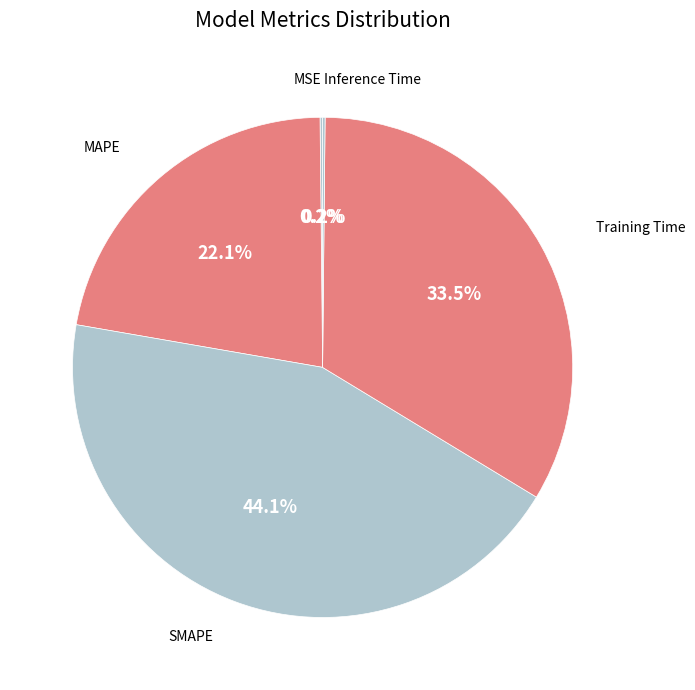

What percentage is NOT represented by MAPE?

77.9%